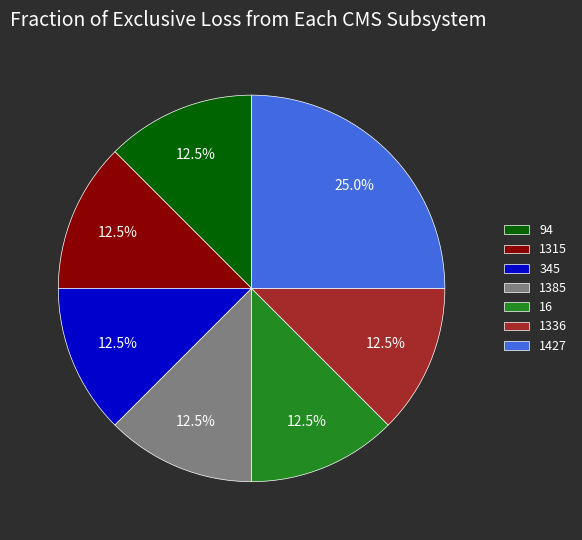

What is the ratio of the value at 16 to the value at 94?

1.0